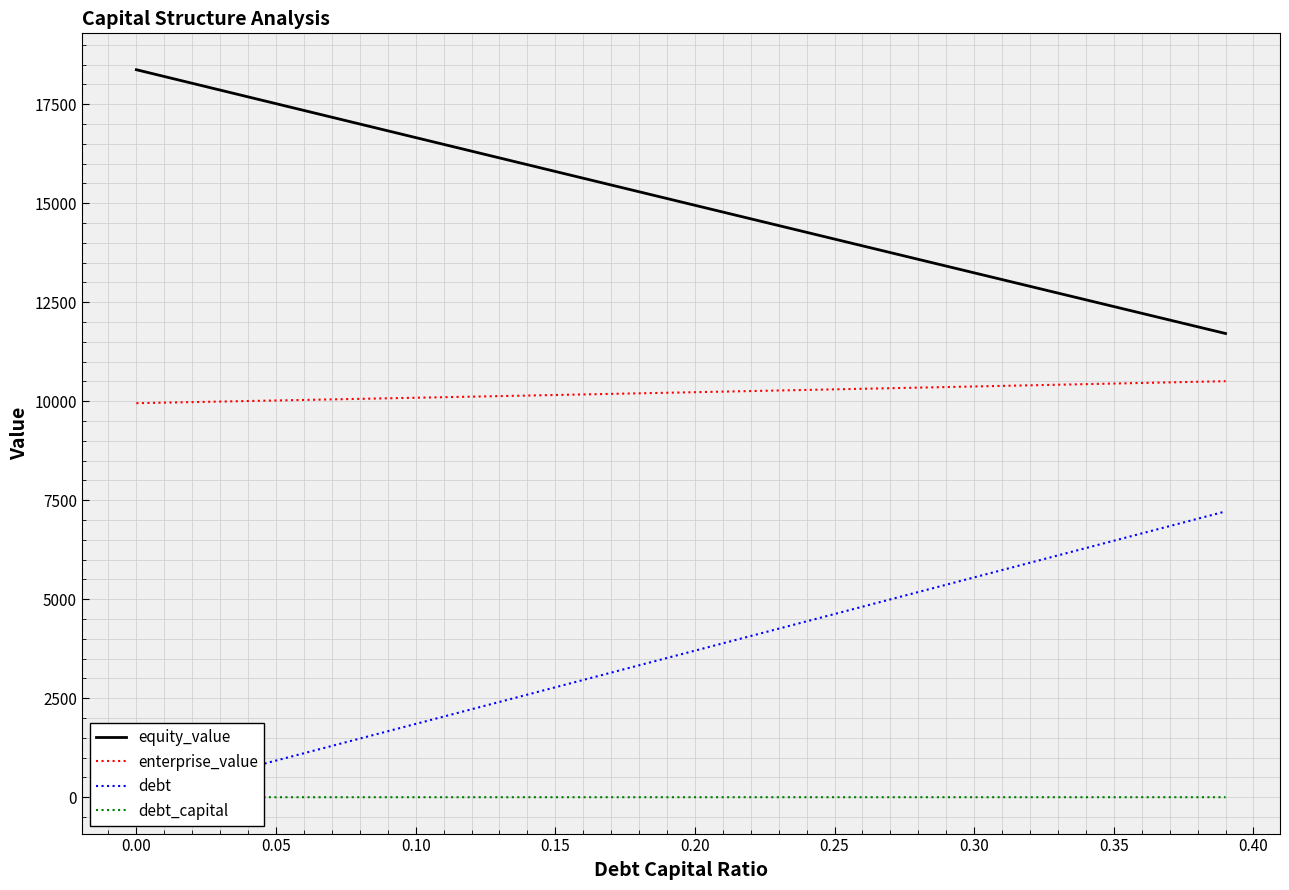

What is the minimum value for equity_value?

11709.4